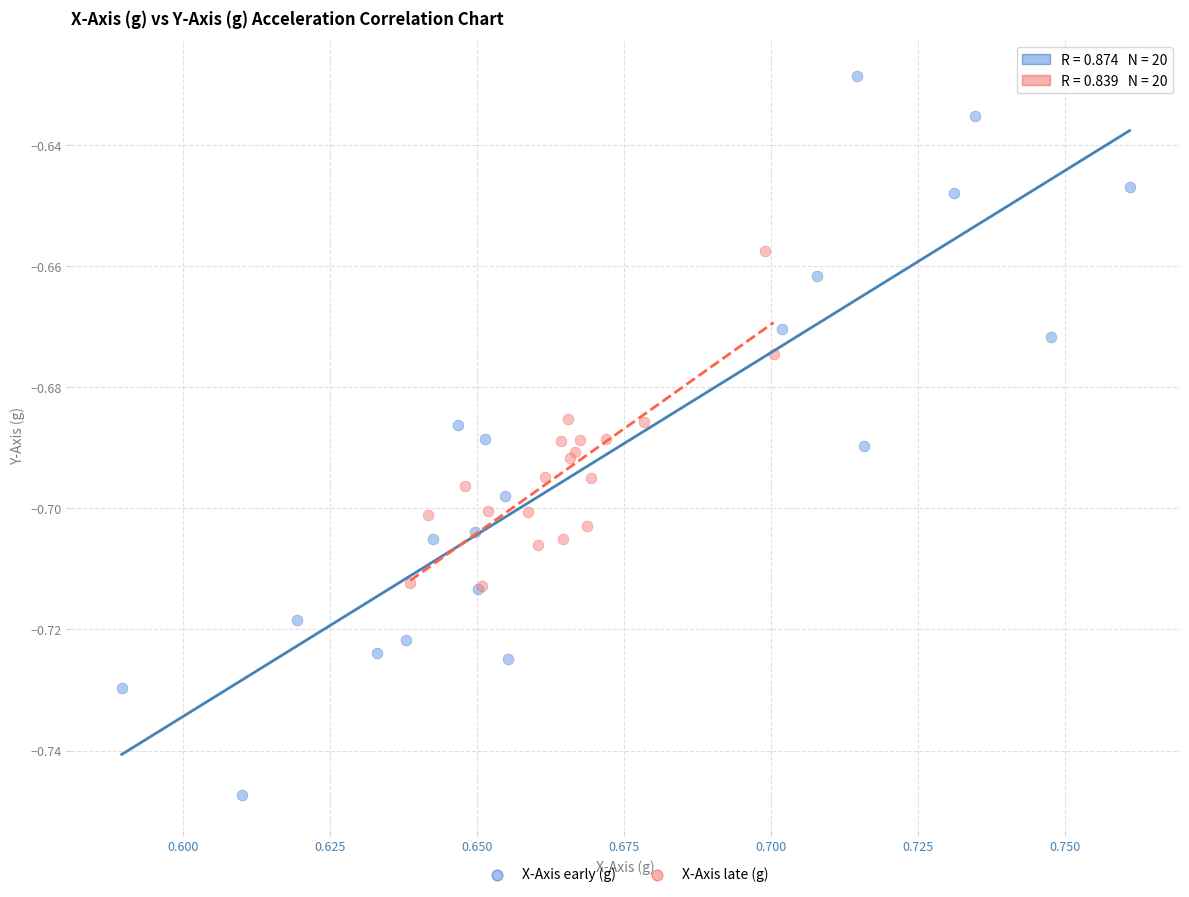

Which series has the largest Y range (max minus min)?

X-Axis early (g)